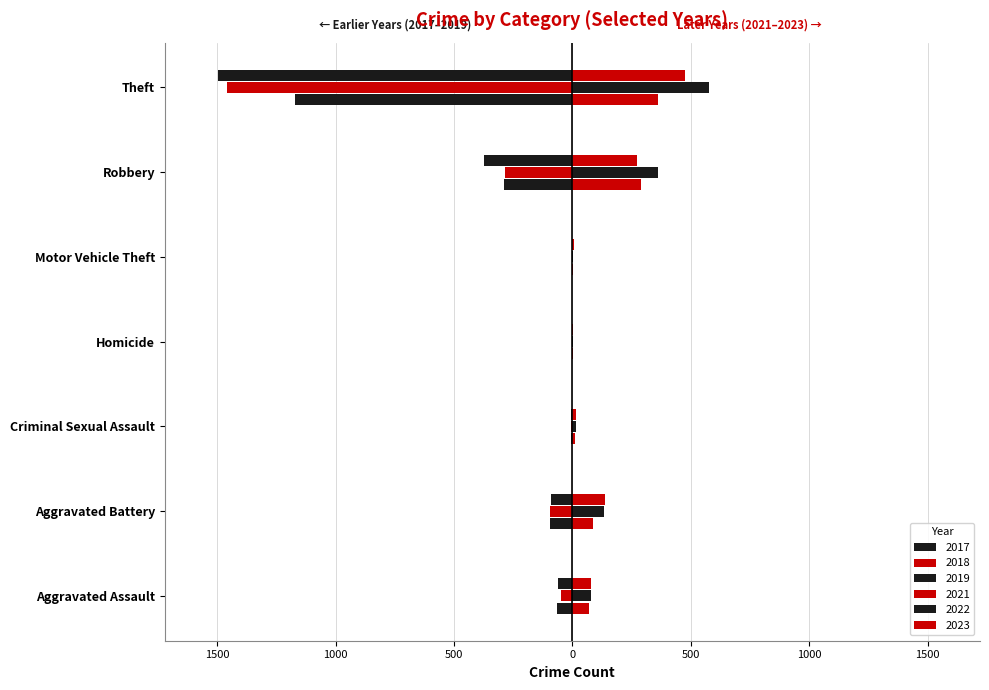

List the series in order of their peak value, lowest first.

2017, 2018, 2019, 2021, 2023, 2022